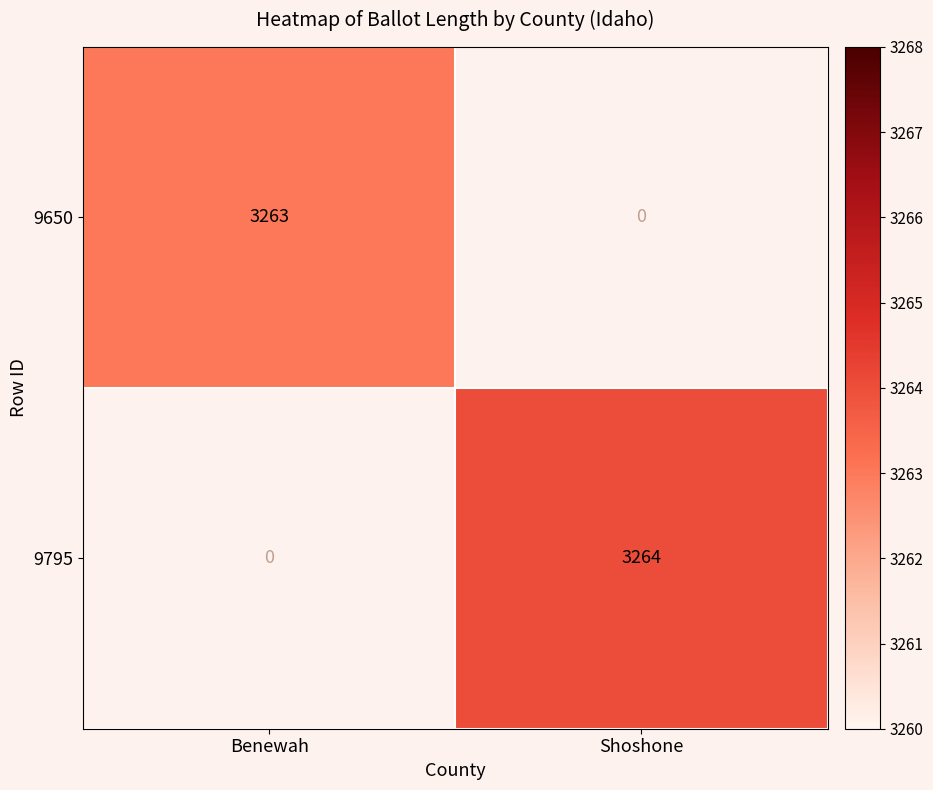

The value of 9795 at Shoshone is 1600. True or false?

False